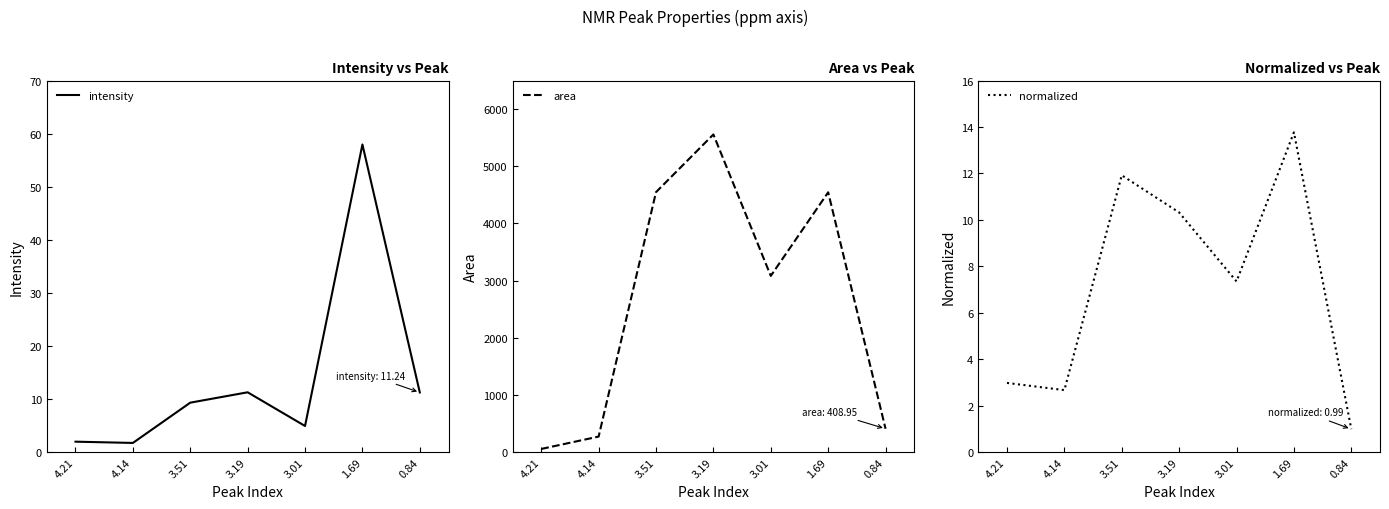

Which category has the lowest value in the area series?

4.21